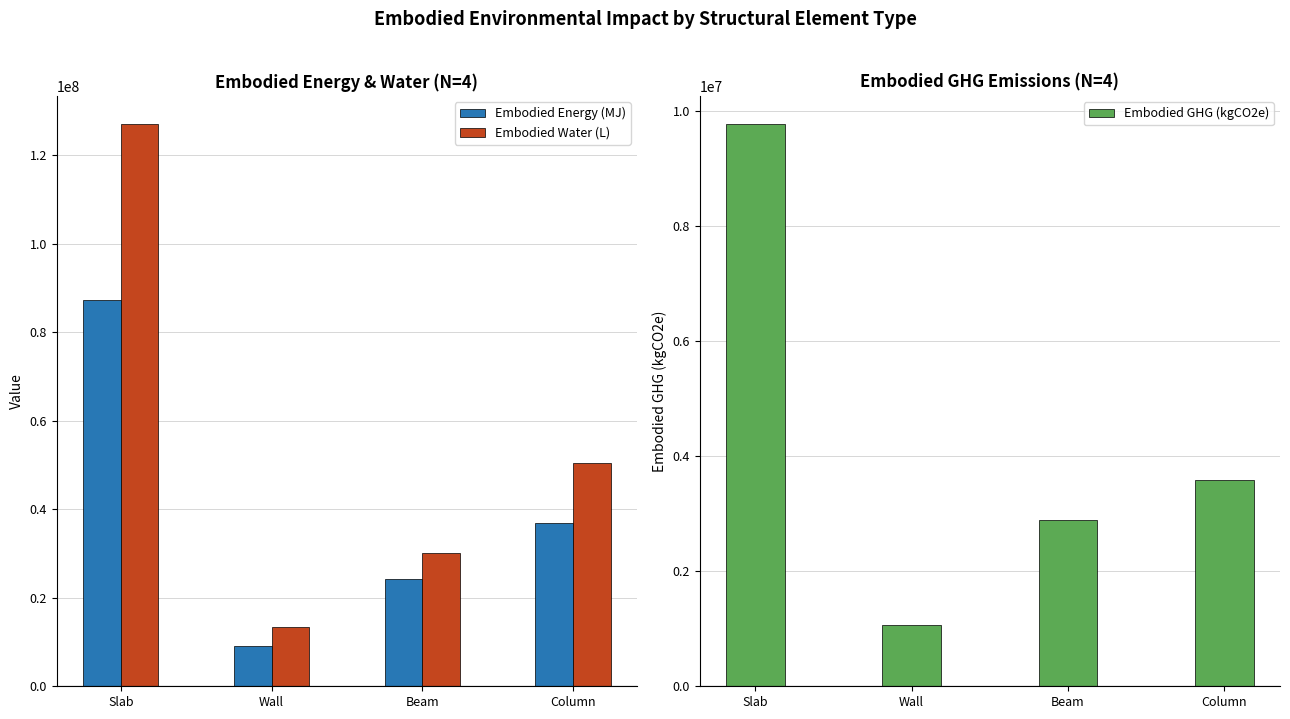

Rank the series by their maximum value, from lowest to highest.

Embodied GHG (kgCO2e), Embodied Energy (MJ), Embodied Water (L)